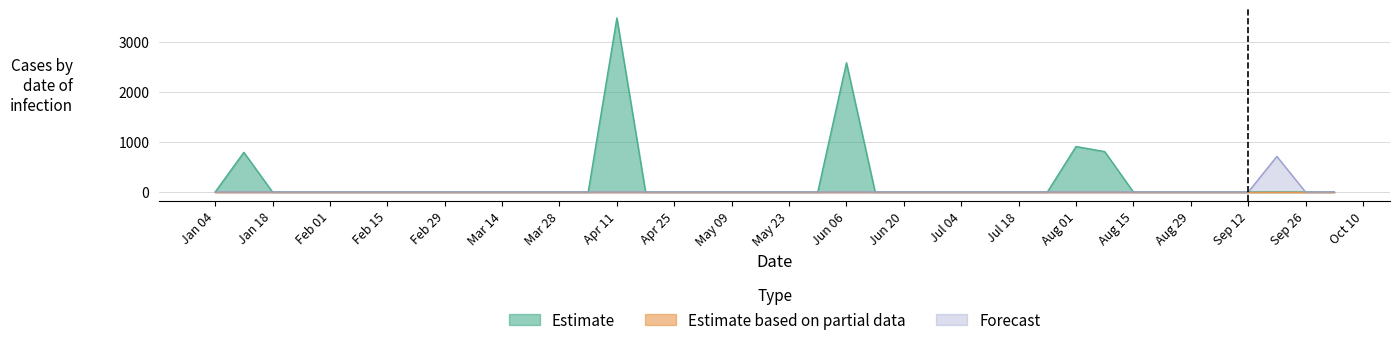

True or false: Forecast has more than 2 points higher than both neighbors.

False